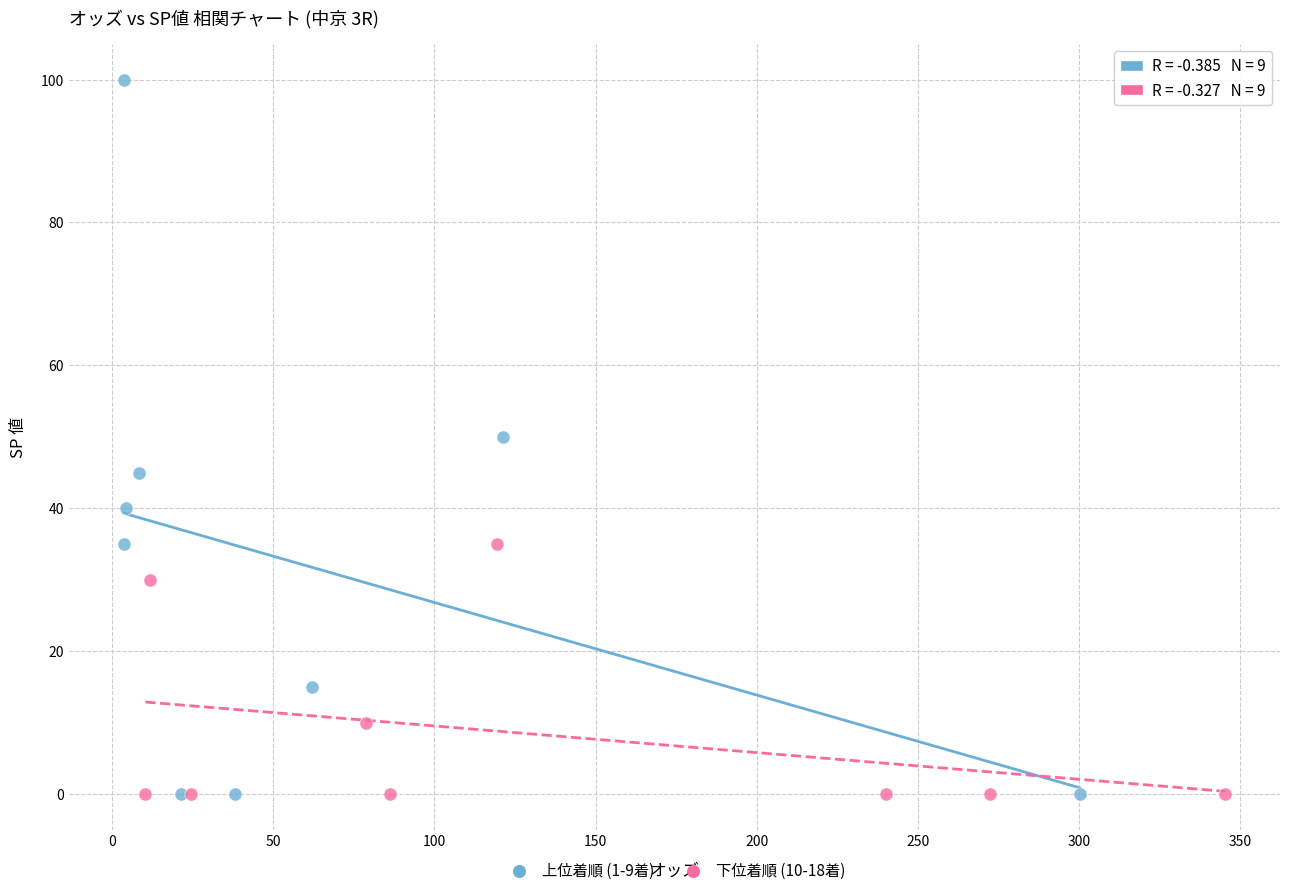

What are all the series names shown in the legend?

上位着順 (1-9着), 下位着順 (10-18着)